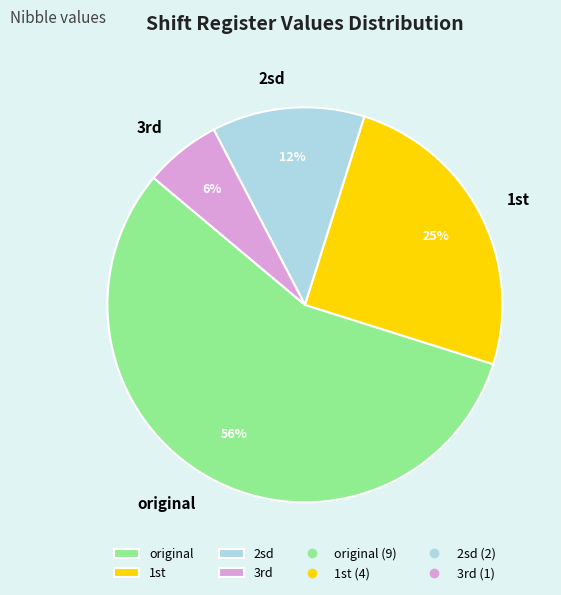

Count the number of slices in the pie.

4